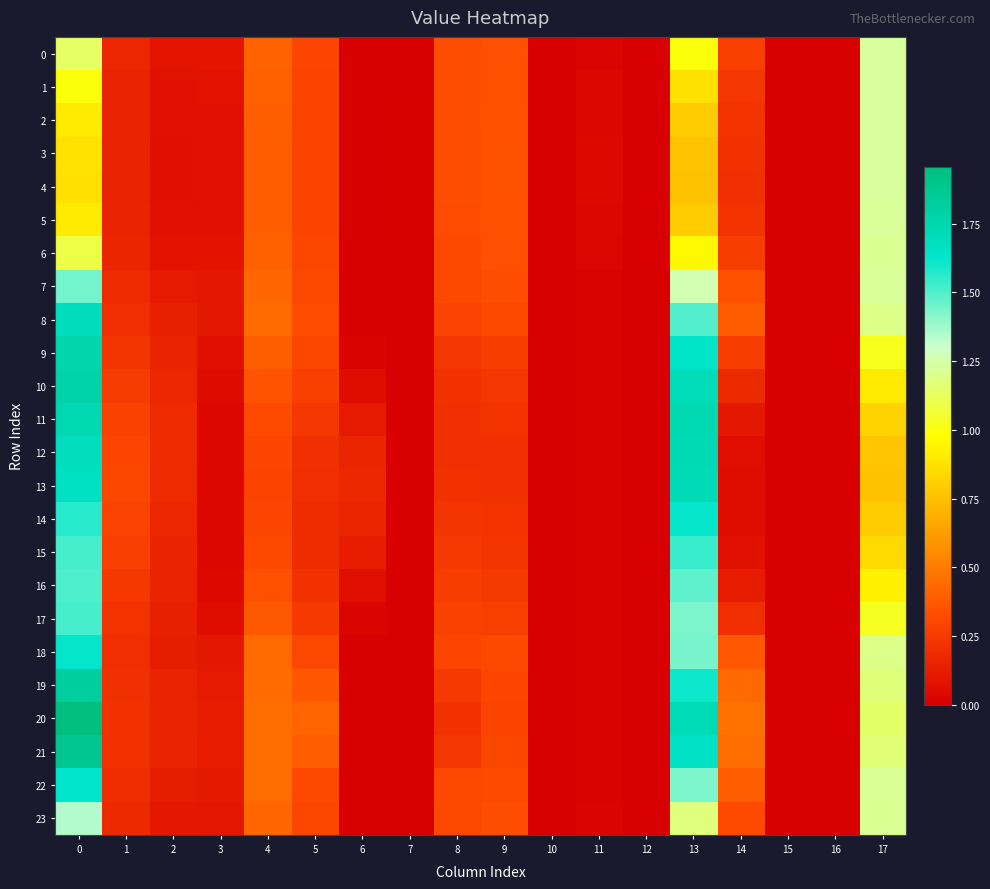

Which series changed the most between 3 and 5?

20